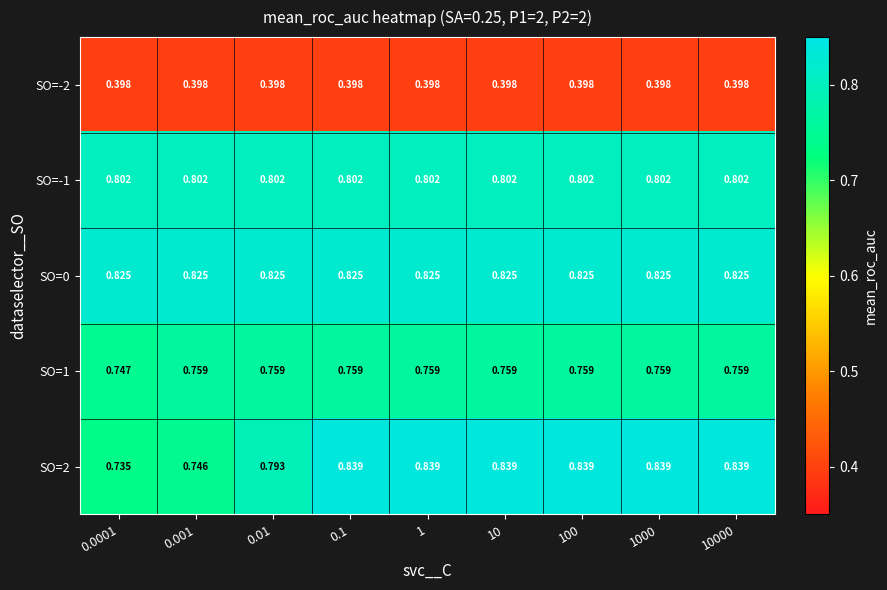

At how many categories does at least one series exceed 0?

9